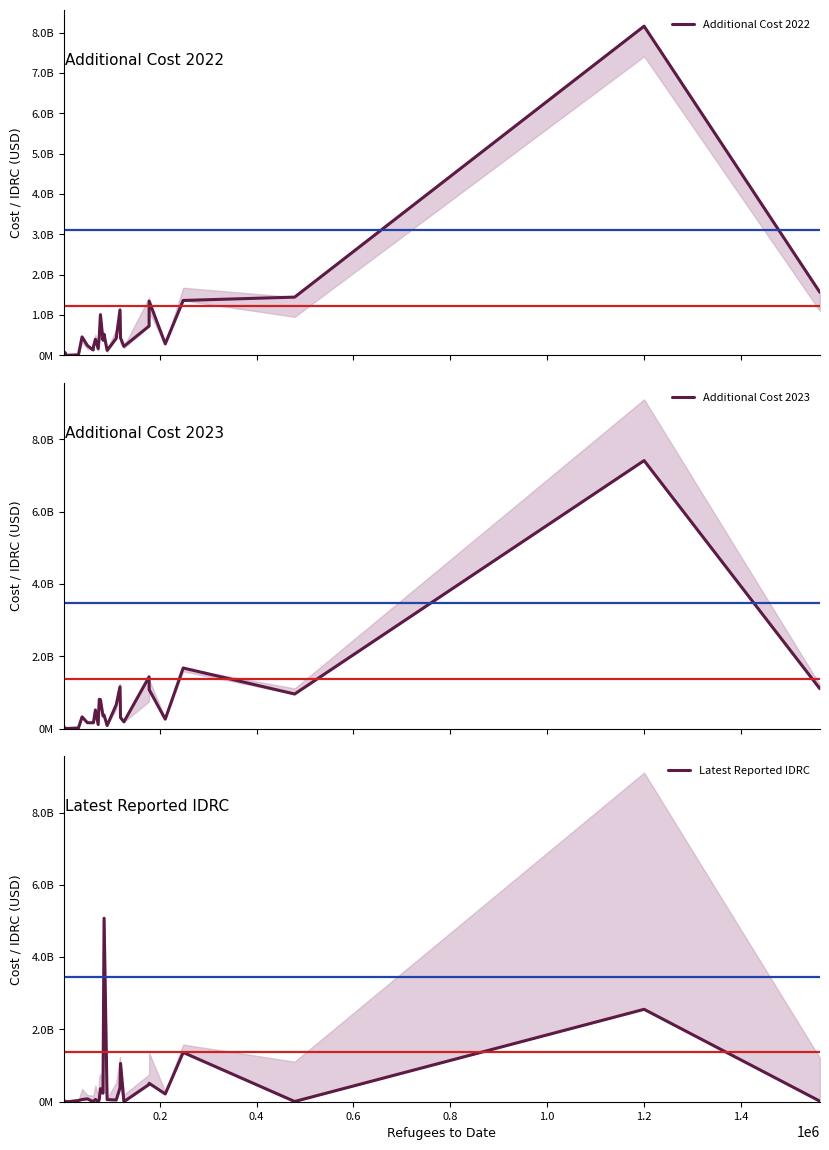

Which series has the largest total across all categories?

Additional Cost 2022